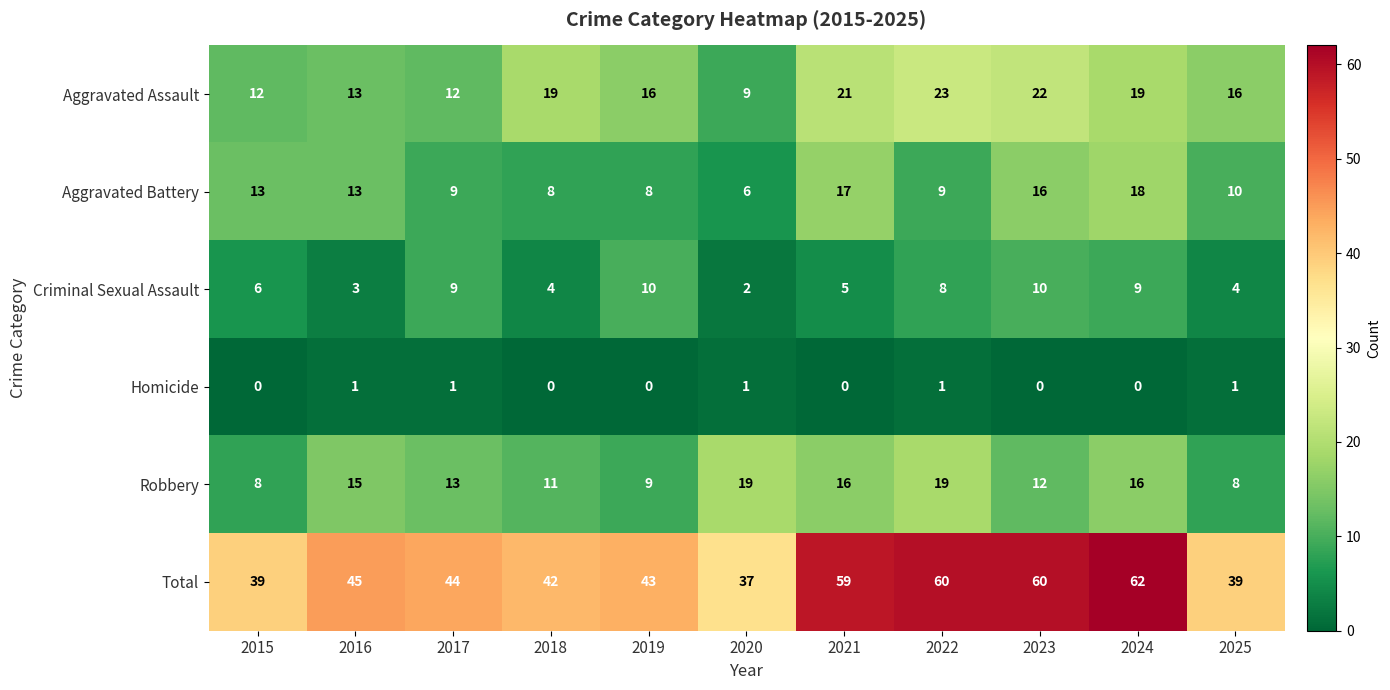

Which series has the largest range (max minus min)?

Total